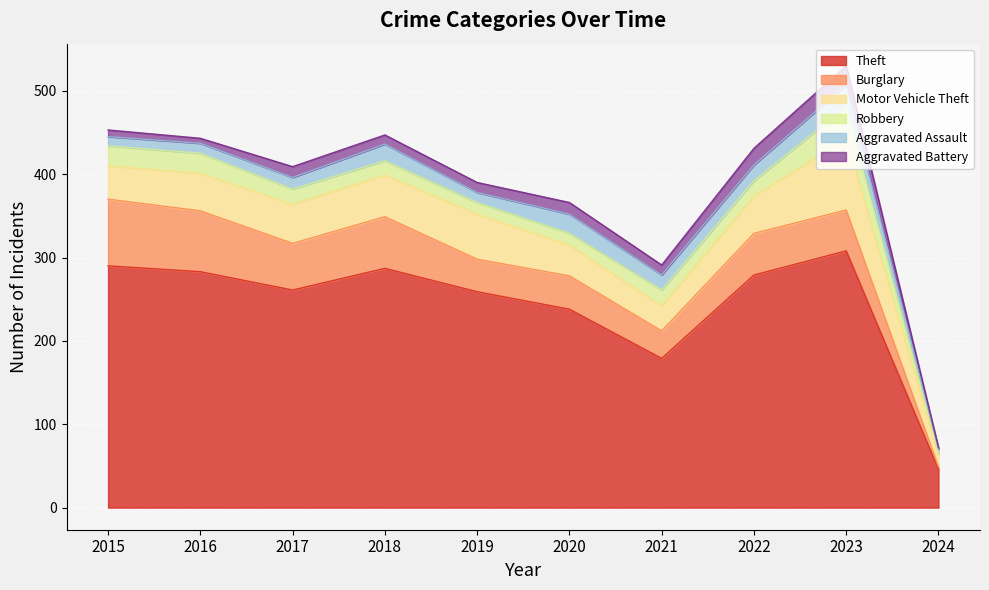

Does the chart display data point markers on the line(s)?

No